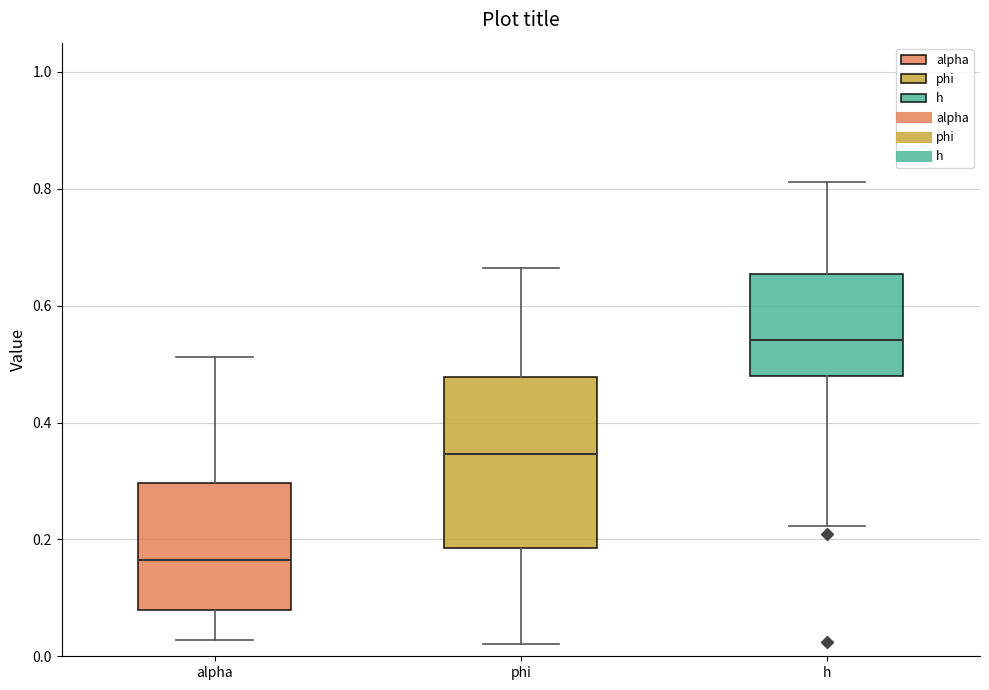

Which box's median line is the highest?

h